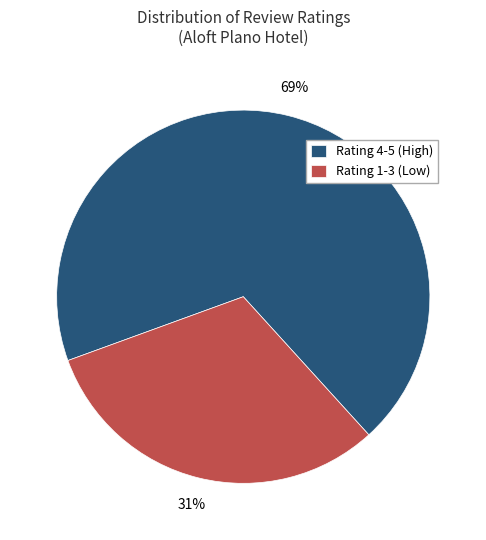

To the nearest percent, what portion does Rating 1-3 (Low) represent?

31%